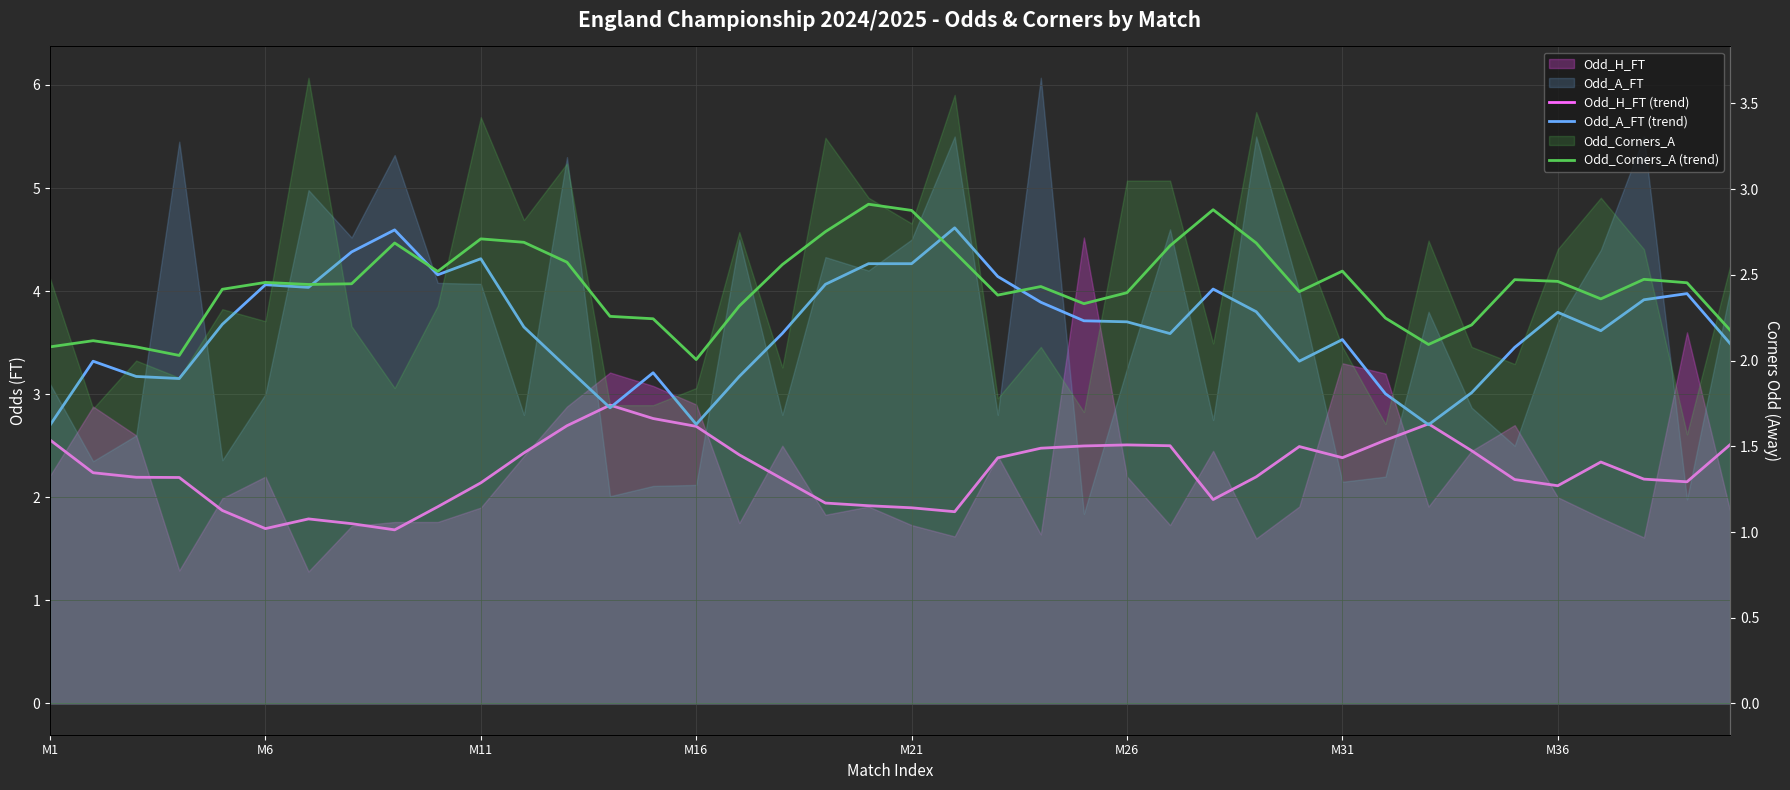

What is the value of the Odd_H_FT (trend) point at the 8th from the left?

1.7